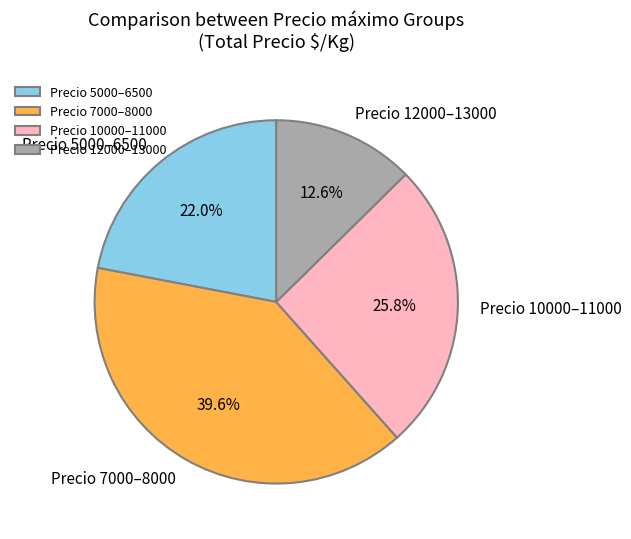

To the nearest percent, what is the average slice percentage?

25%